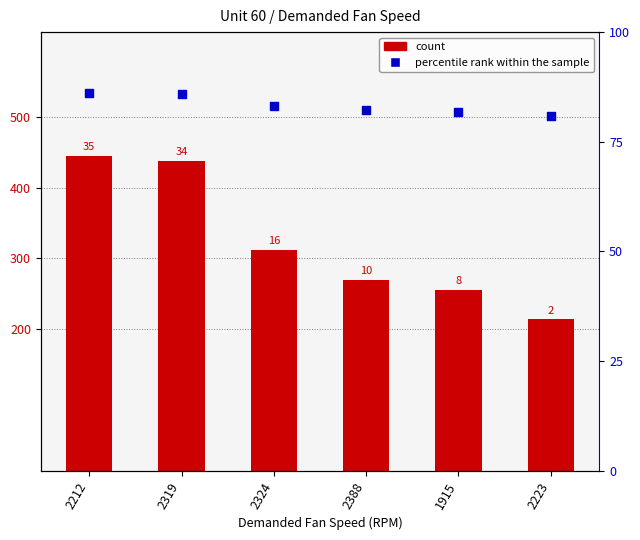

Which series reaches the maximum Y coordinate?

percentile rank within the sample